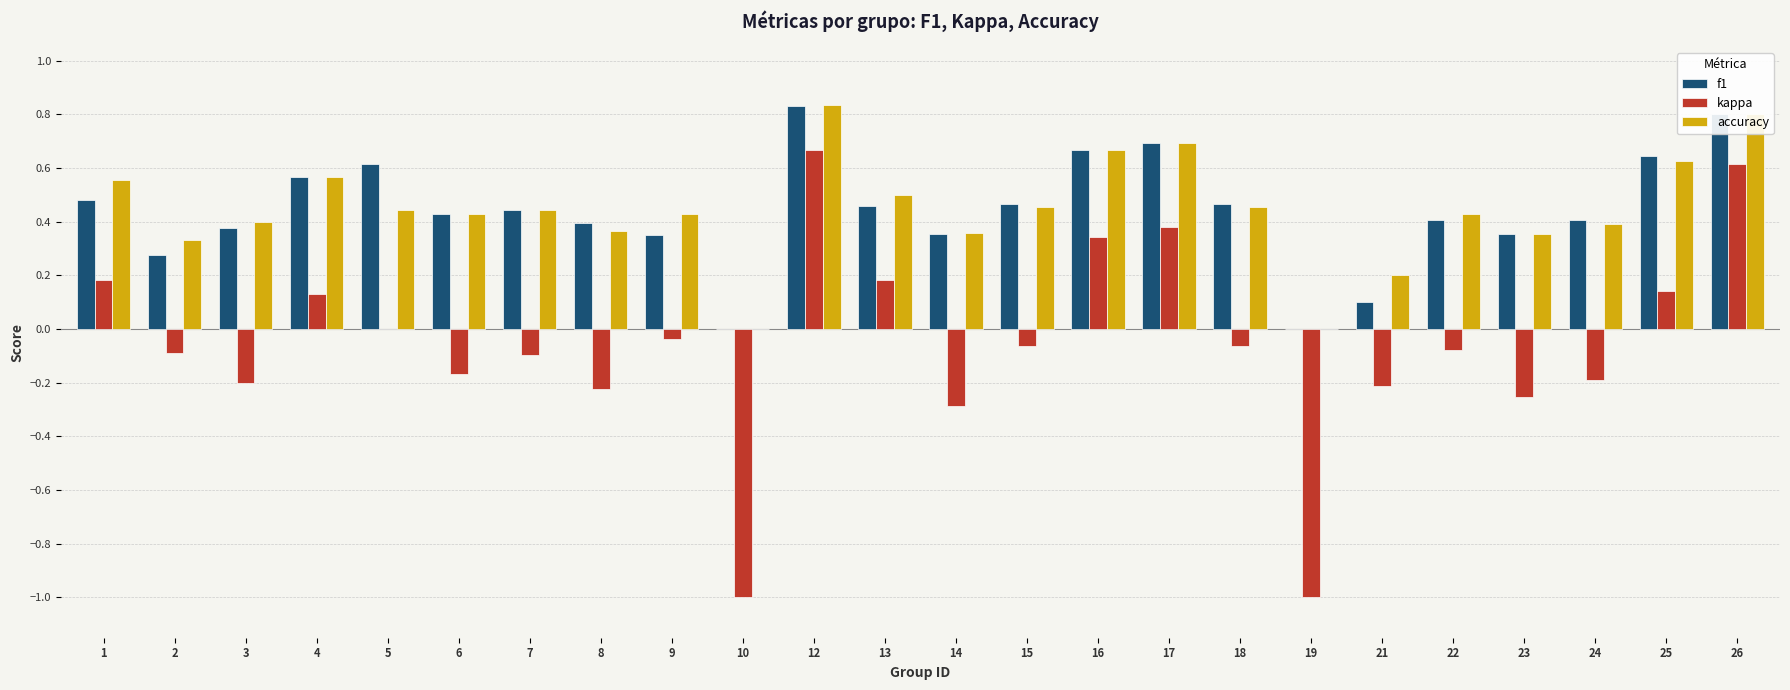

The value of kappa at 10 is -0.7. True or false?

False